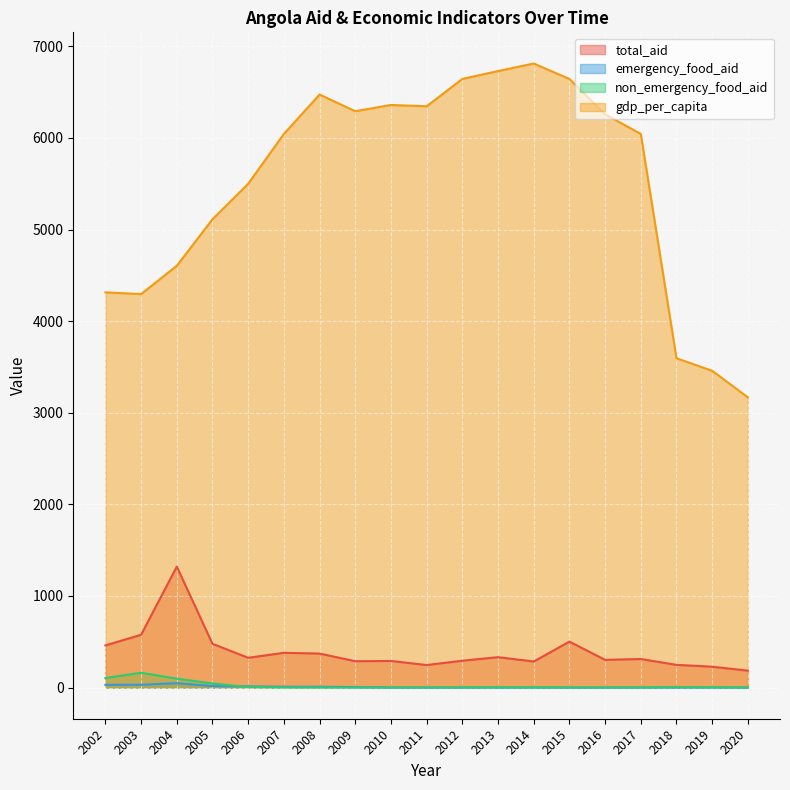

What are all the series names shown in the legend?

total_aid, emergency_food_aid, non_emergency_food_aid, gdp_per_capita